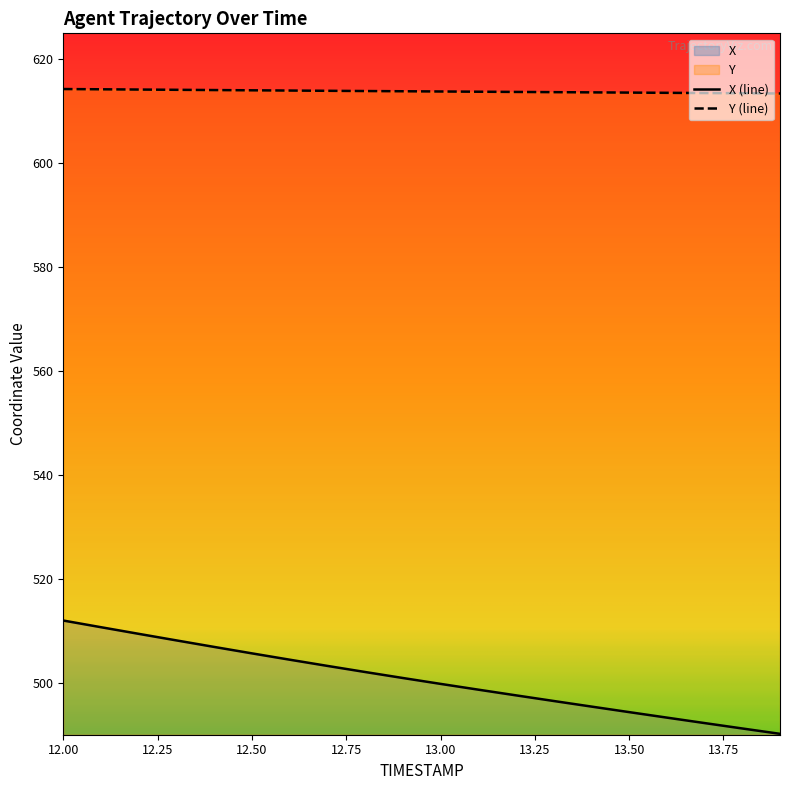

How many lines are shown in the chart?

2